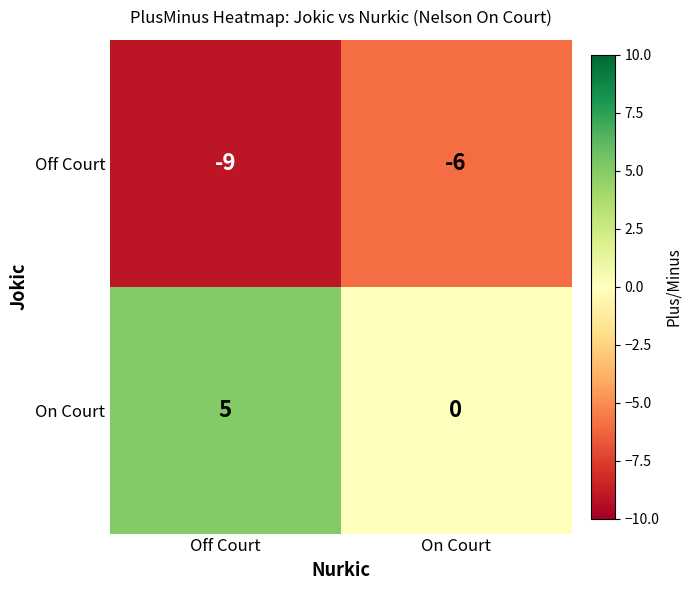

What is the smallest value displayed?

-9